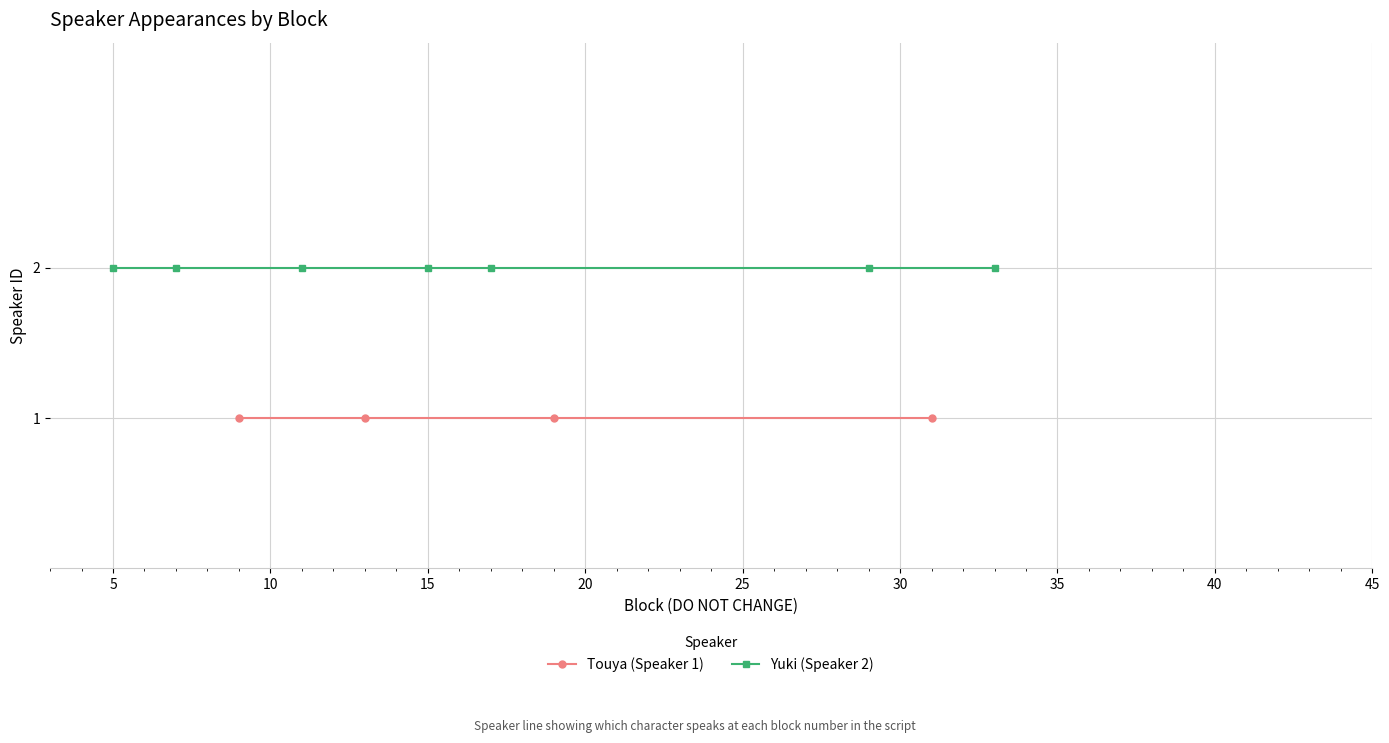

How many distinct data groups are displayed?

2